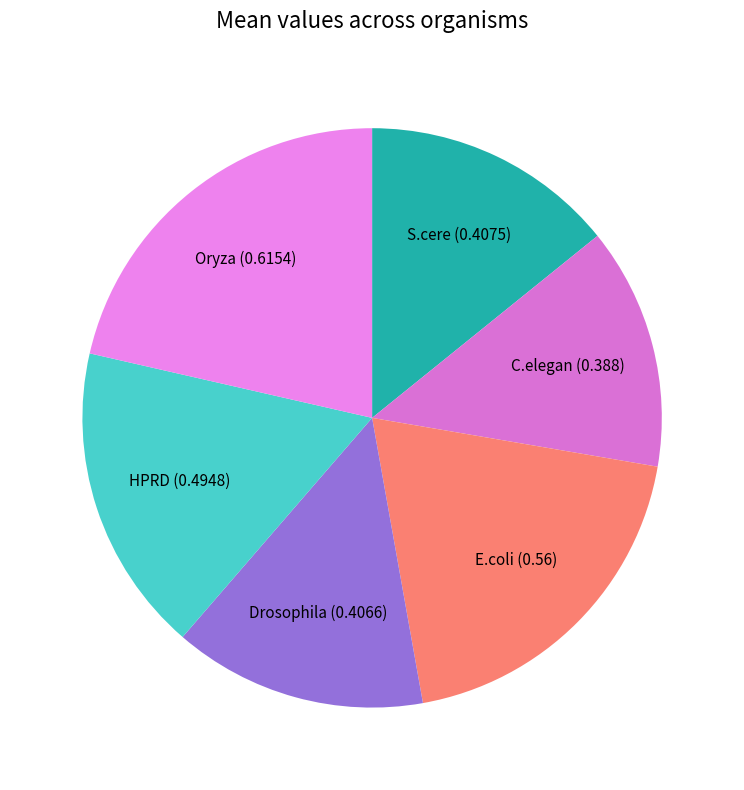

Which category has the smallest portion of the pie?

C.elegan